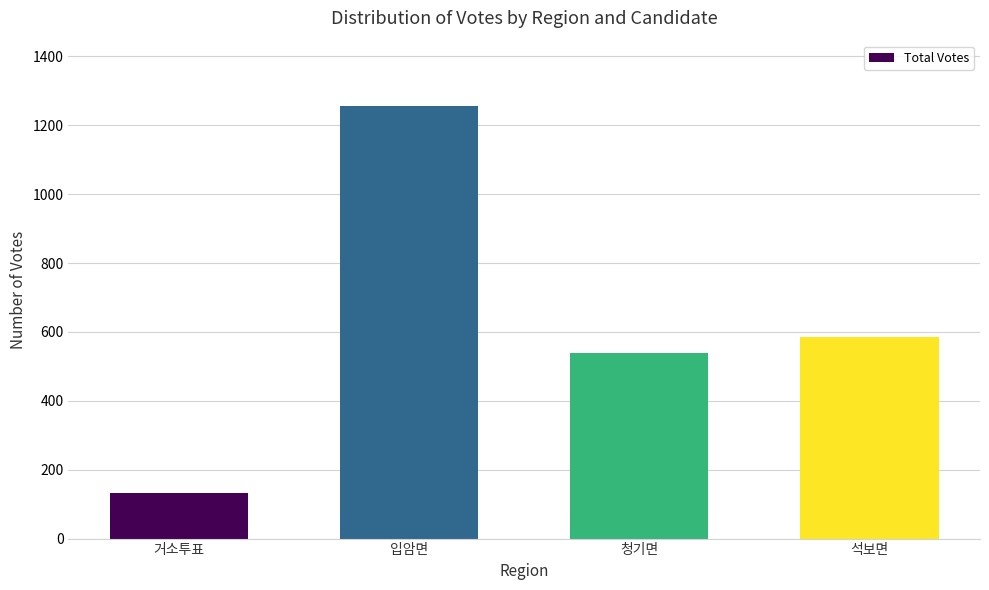

What value does the data have at 석보면, to the nearest 100?

600